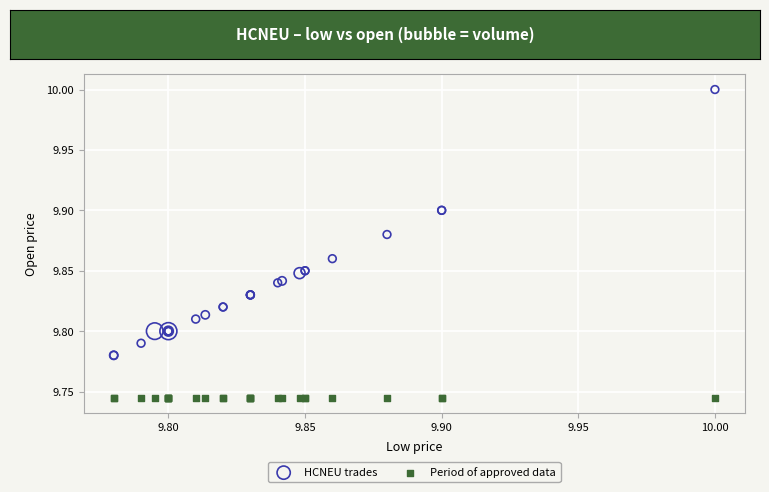

Which series reaches the maximum Y coordinate?

HCNEU trades